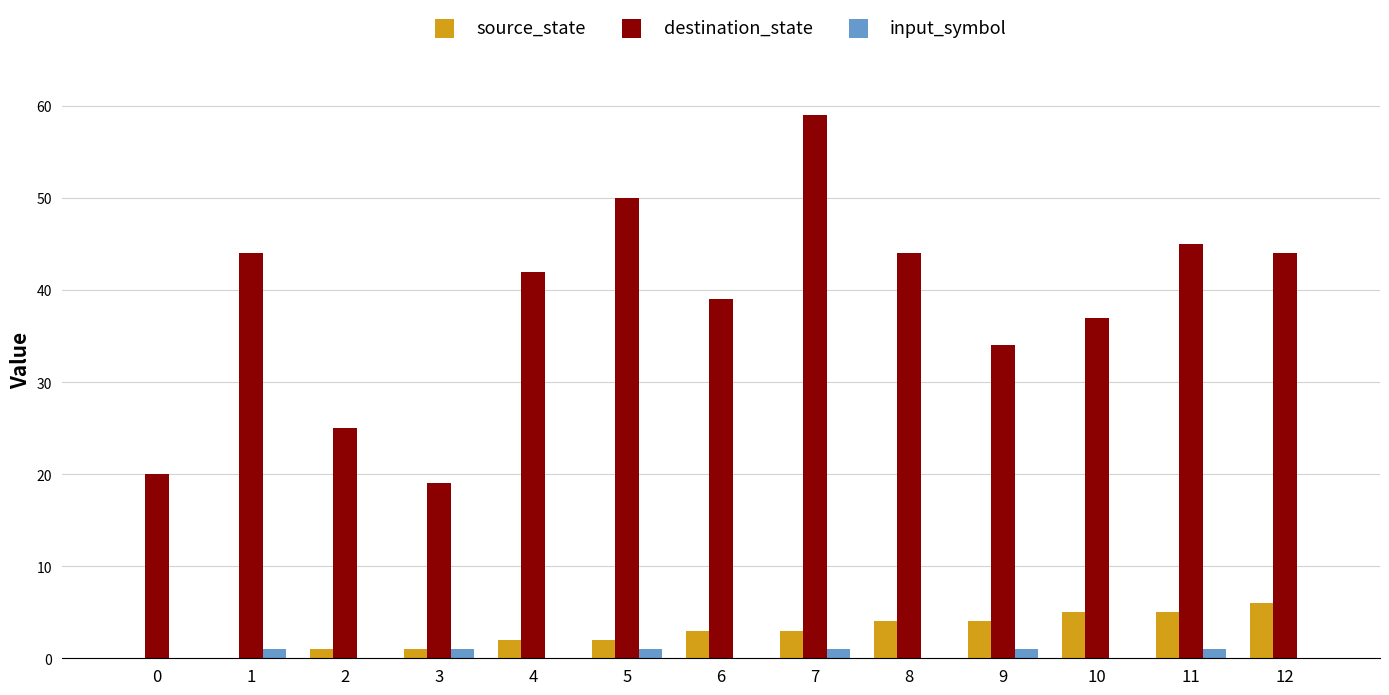

Reading right to left, what are all the values shown in this chart?

source_state: 12=6	11=5	10=5	9=4	8=4	7=3	6=3	5=2	4=2	3=1	2=1	1=0	0=0
destination_state: 12=44	11=45	10=37	9=34	8=44	7=59	6=39	5=50	4=42	3=19	2=25	1=44	0=20
input_symbol: 12=0	11=1	10=0	9=1	8=0	7=1	6=0	5=1	4=0	3=1	2=0	1=1	0=0